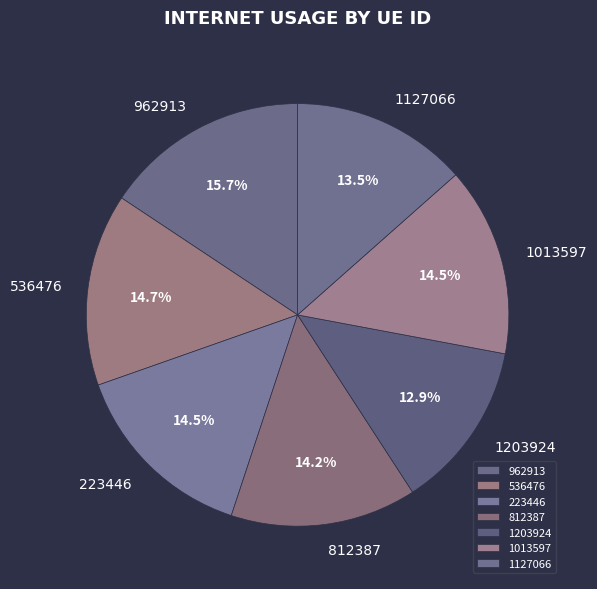

What is the largest slice in the pie chart?

962913